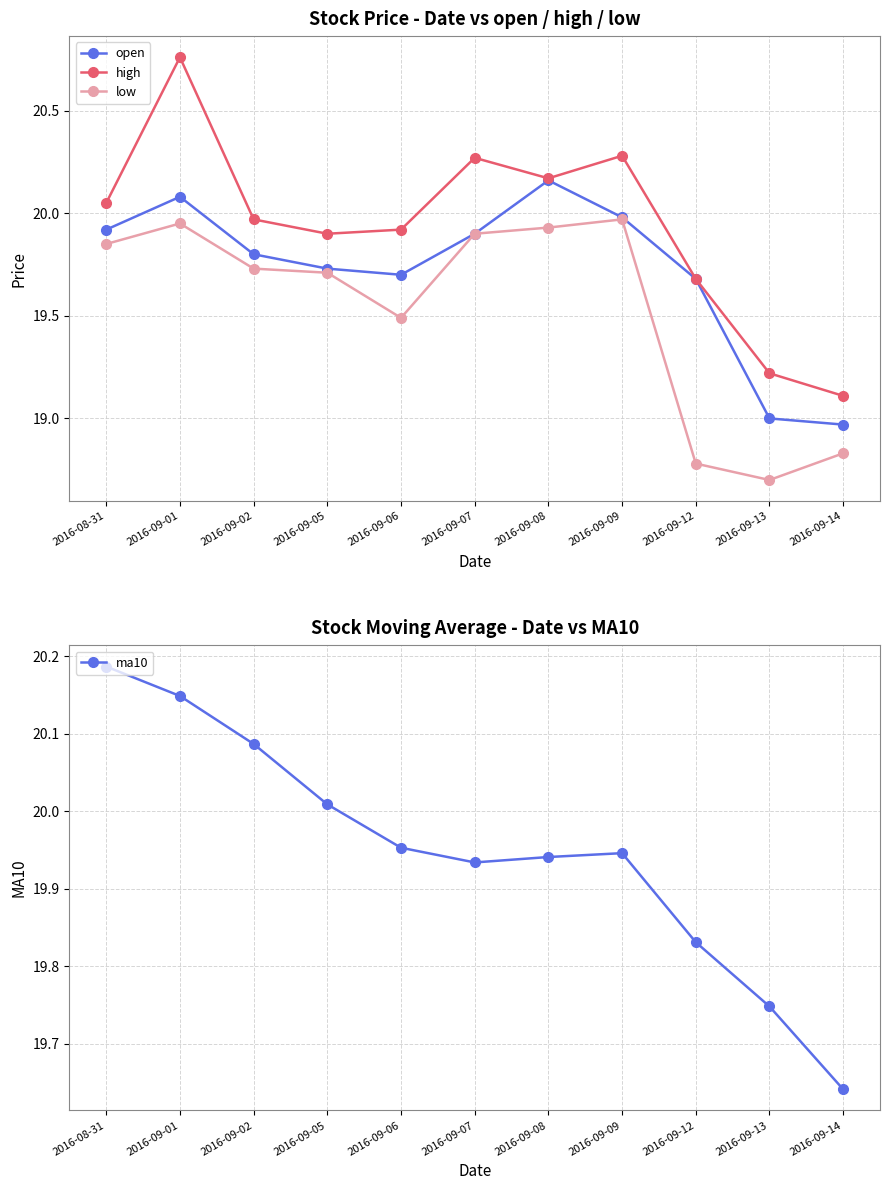

True or false: low and open cross at least once.

False